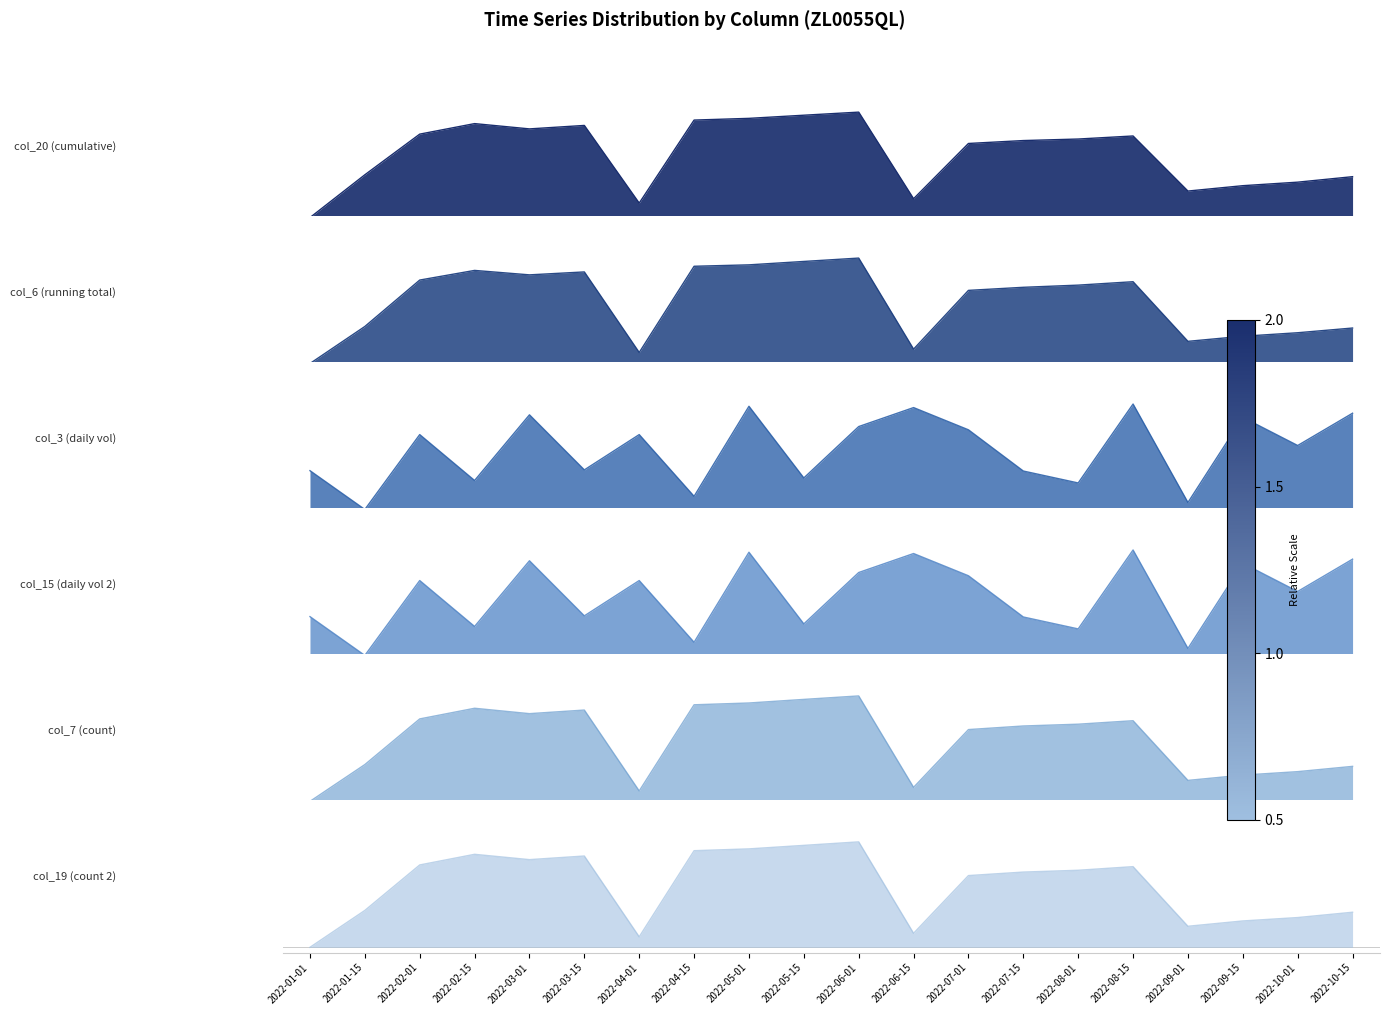

What is the total value across all series at 2022-09-01?

1.0